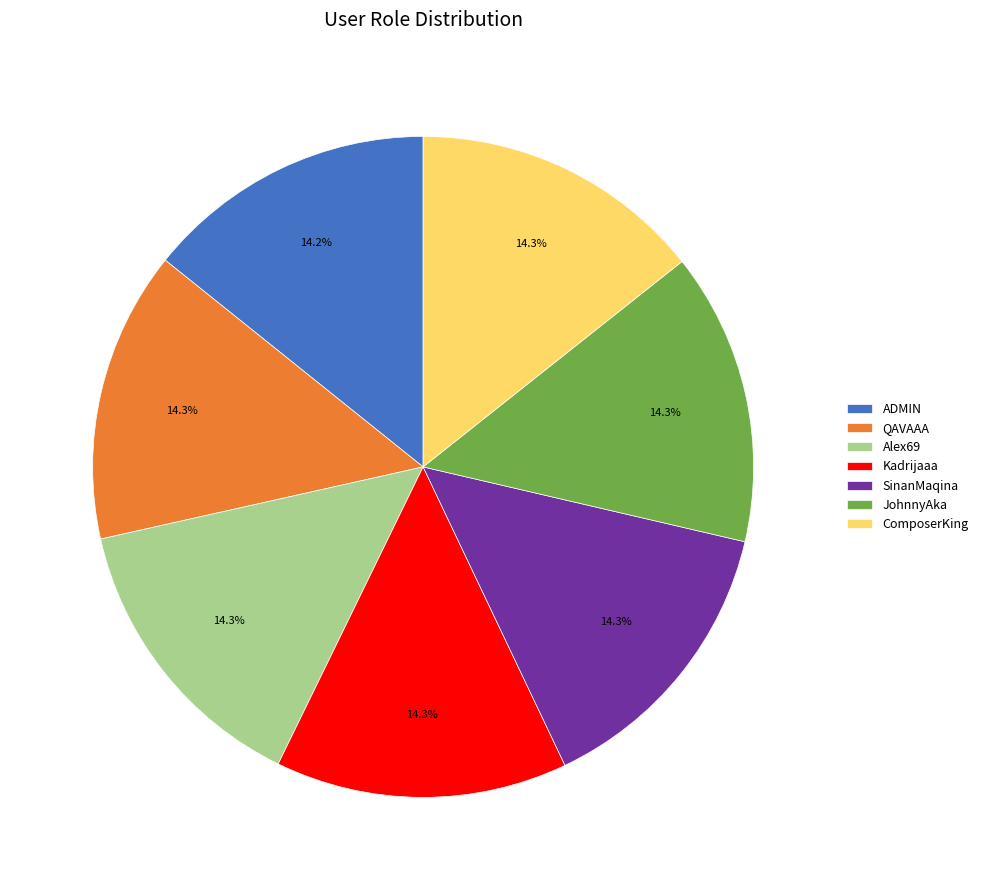

Is Alex69 the majority of the pie?

No